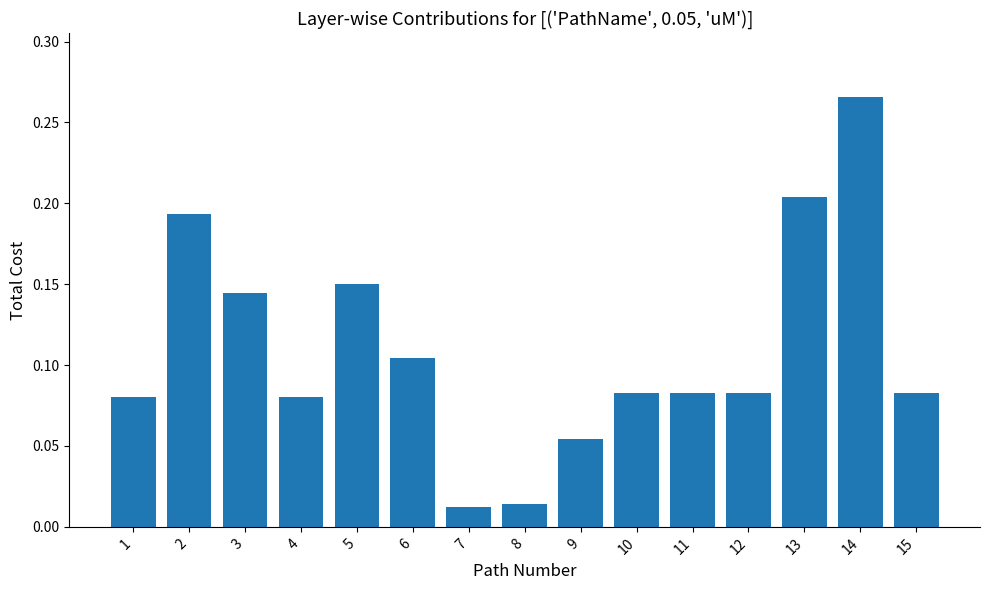

The value at 14 is 0.4. True or false?

False